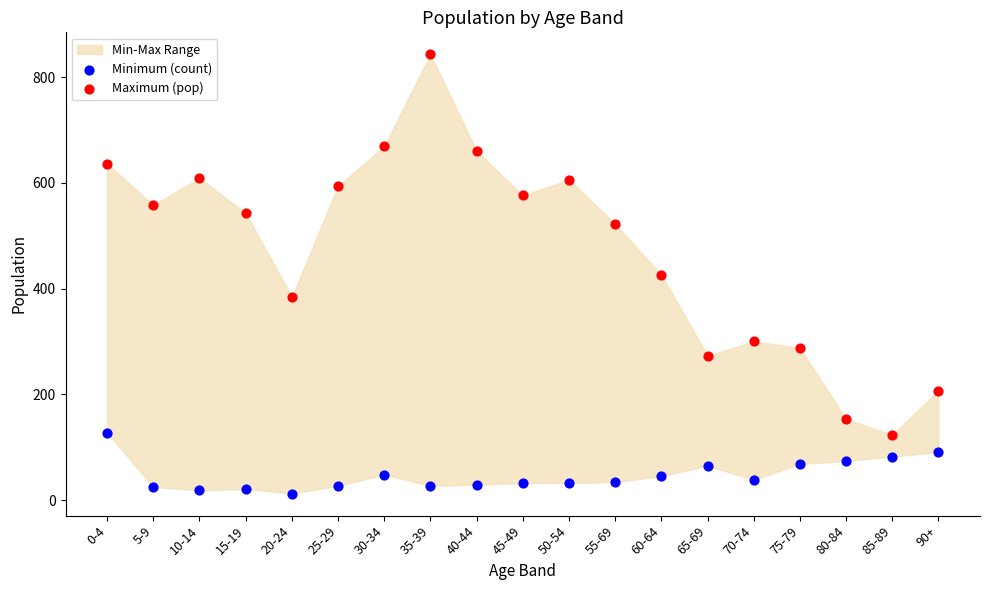

Which series reaches the maximum Y coordinate?

Maximum (pop)